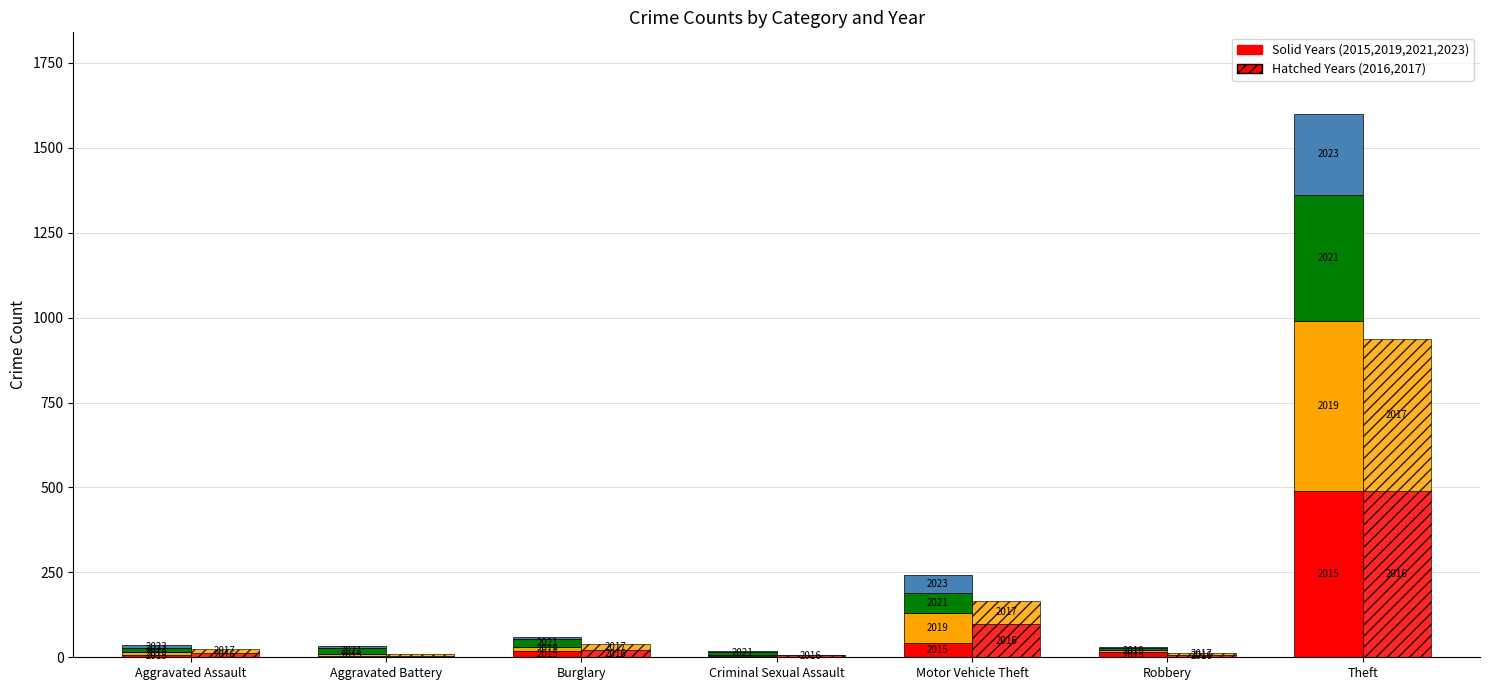

What is the average value of the 2019 series?

89